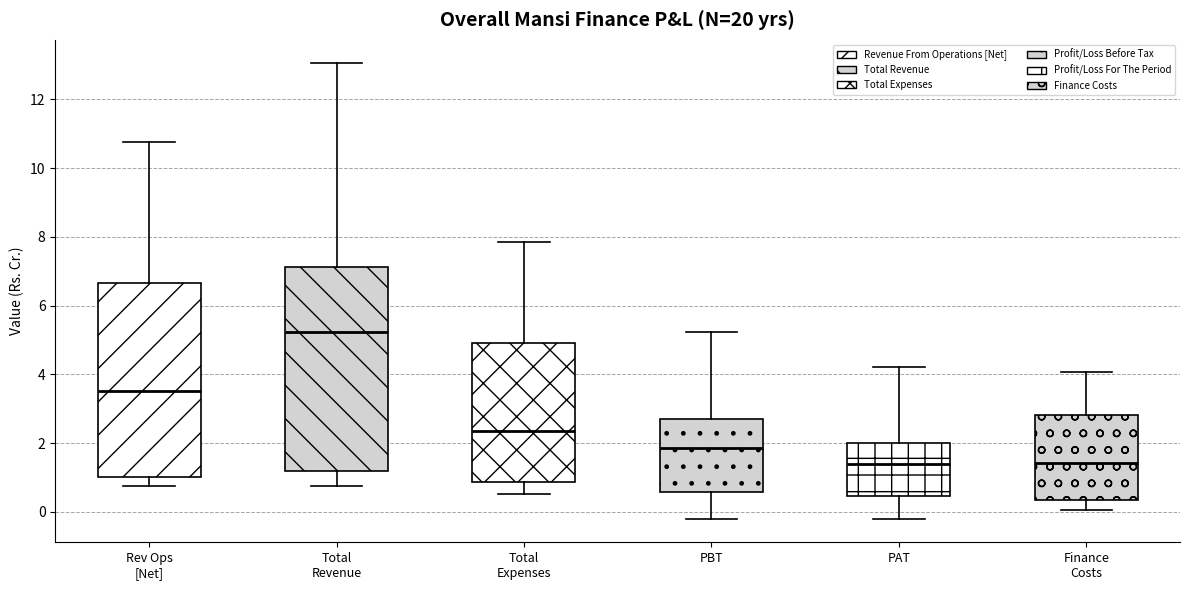

Reading left to right, read every box against the y-axis: the position of its median line, the range the box covers, and the ends of its whiskers. The values are not printed on the chart, so give them approximately, as read against the axis.

Rev Ops [Net]: median 3.6, box 1.0 to 6.6, whiskers 0.8 to 10.8
Total Revenue: median 5.2, box 1.2 to 7.2, whiskers 0.8 to 13.0
Total Expenses: median 2.4, box 0.8 to 5.0, whiskers 0.6 to 7.8
PBT: median 1.8, box 0.6 to 2.6, whiskers -0.2 to 5.2
PAT: median 1.4, box 0.4 to 2.0, whiskers -0.2 to 4.2
Finance Costs: median 1.4, box 0.4 to 2.8, whiskers 0.0 to 4.0